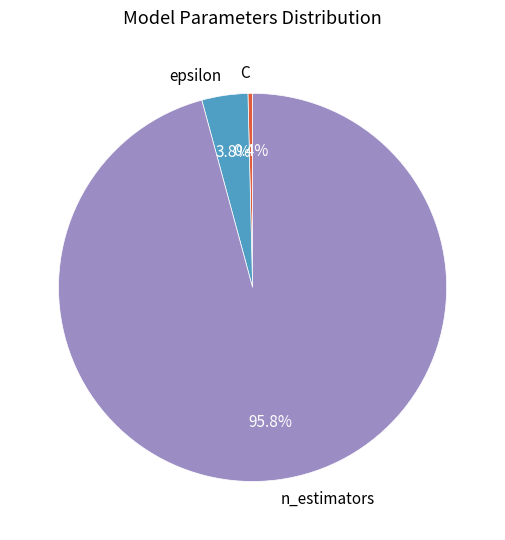

What percentage do C and n_estimators together represent?

96.2%